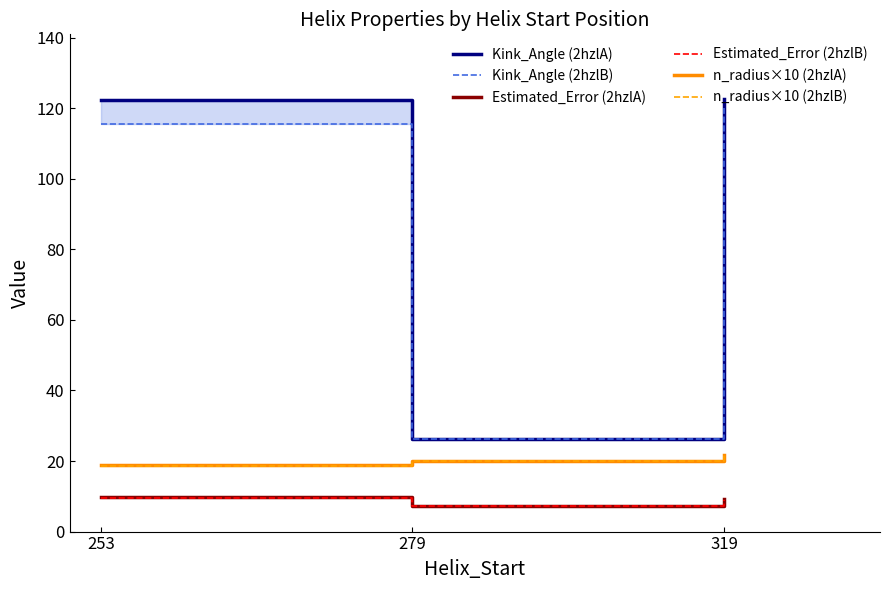

At which label does Kink_Angle (2hzlB) first exceed 115?

253